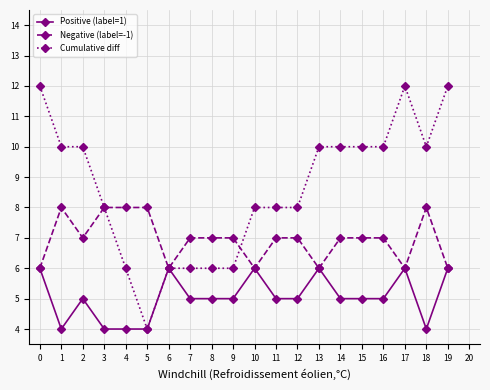

What is the spread (max minus min) of values at 4?

4